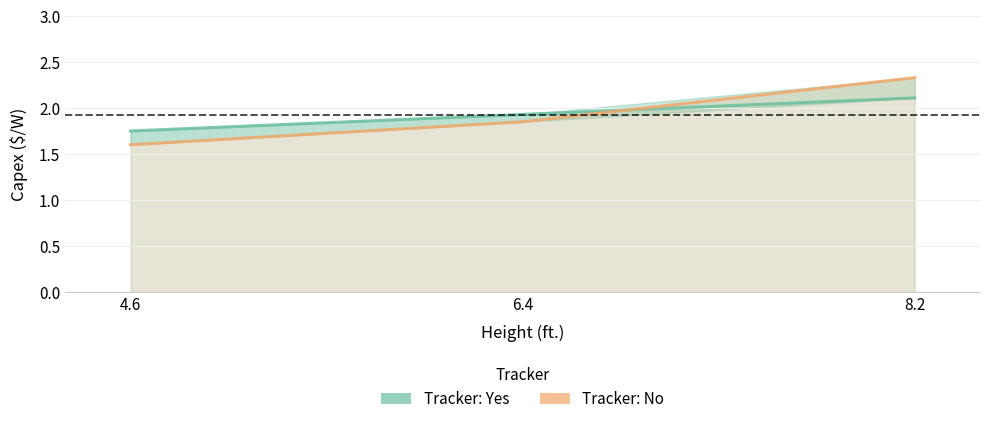

Does the chart display data point markers on the line(s)?

No